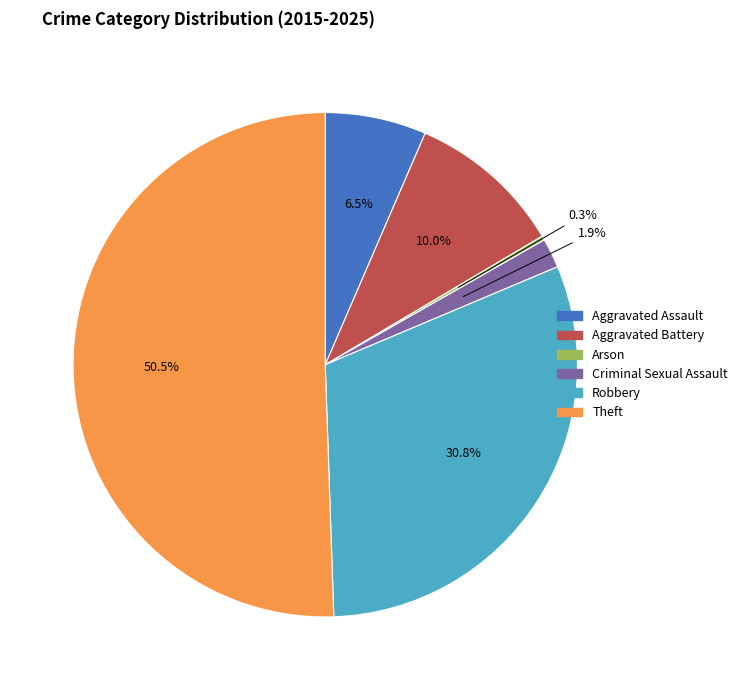

Between Criminal Sexual Assault and Robbery, which is larger?

Robbery